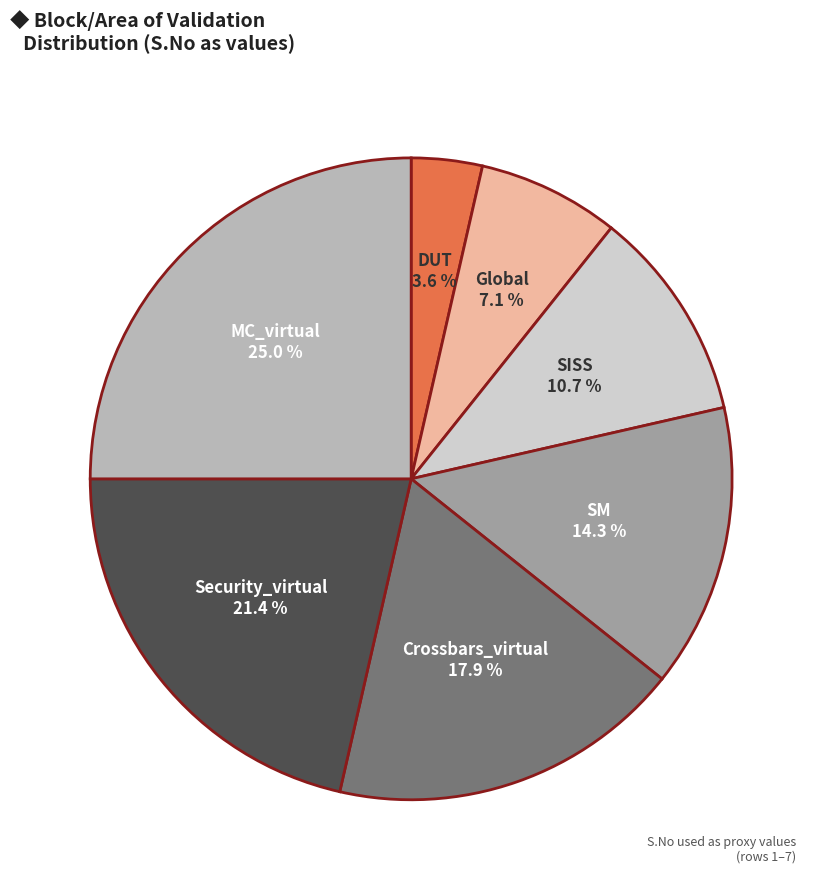

How many segments does this pie chart have?

7